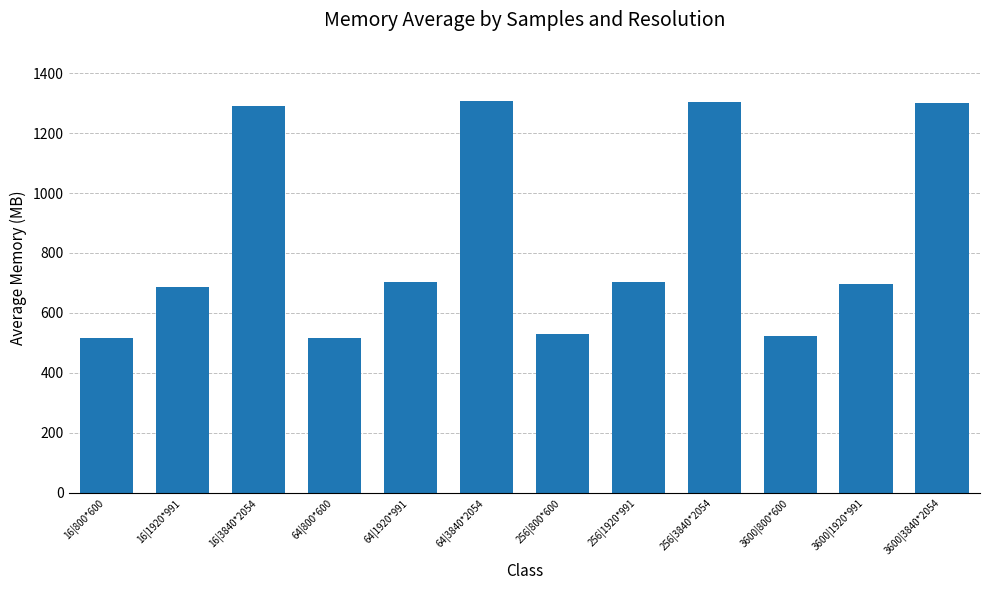

What is the minimum value shown in the chart?

514.7